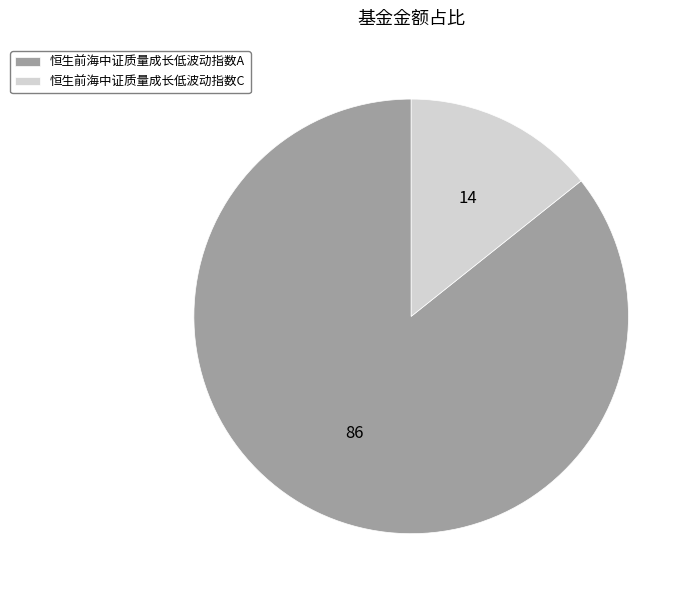

Which has a higher value, 恒生前海中证质量成长低波动指数A or 恒生前海中证质量成长低波动指数C?

恒生前海中证质量成长低波动指数A